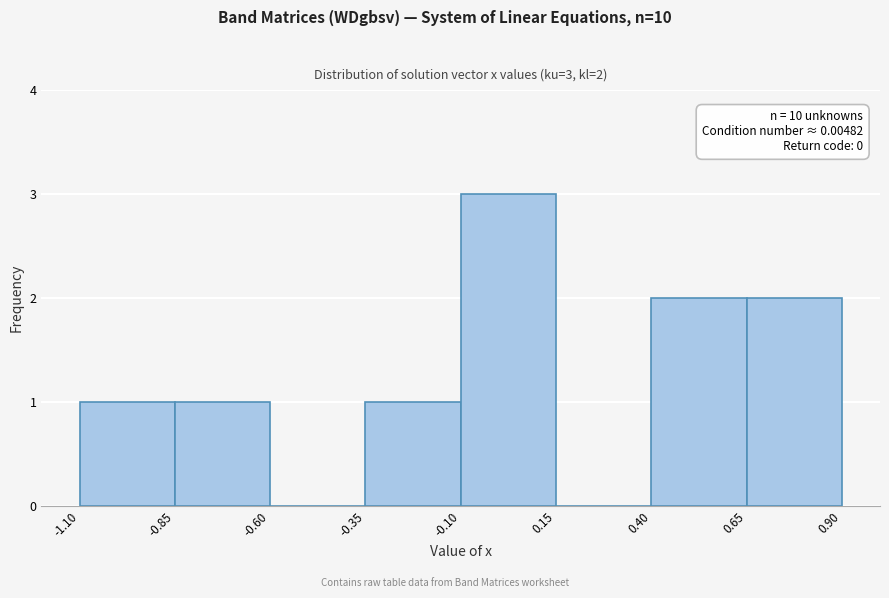

Which range on the x-axis has the tallest bar?

-0.10 to 0.15